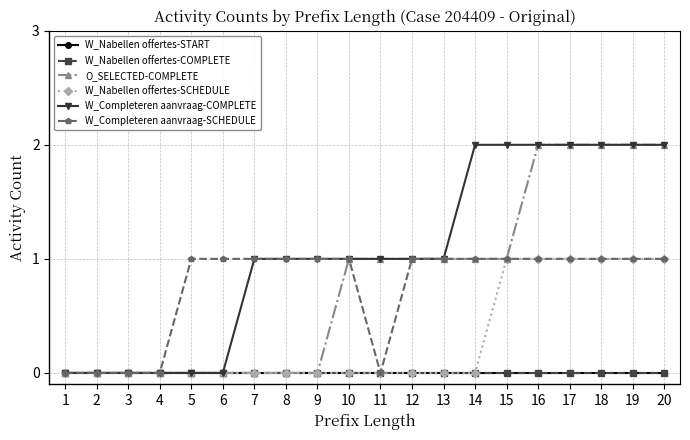

At 3, list the series in order from smallest to largest.

W_Nabellen offertes-START, W_Nabellen offertes-COMPLETE, O_SELECTED-COMPLETE, W_Nabellen offertes-SCHEDULE, W_Completeren aanvraag-COMPLETE, W_Completeren aanvraag-SCHEDULE